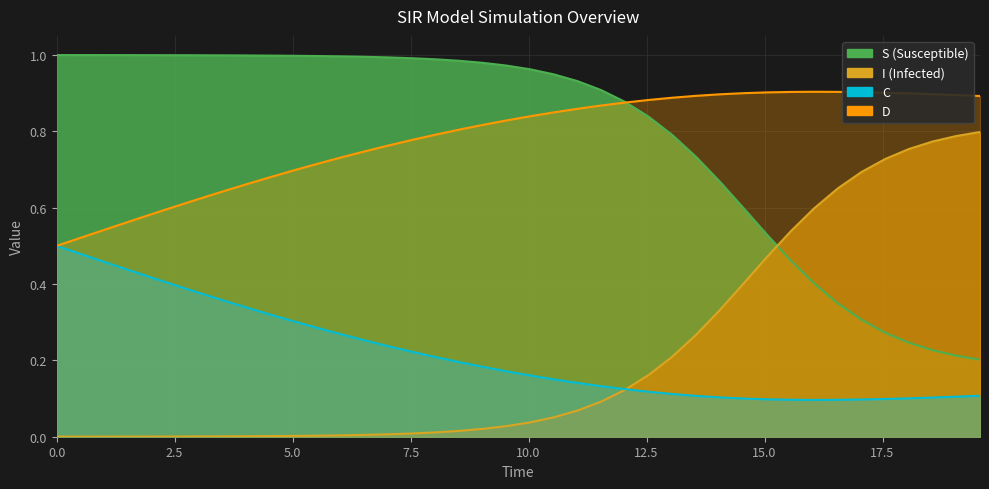

Is it true that D equals 0.3 at 21?

False